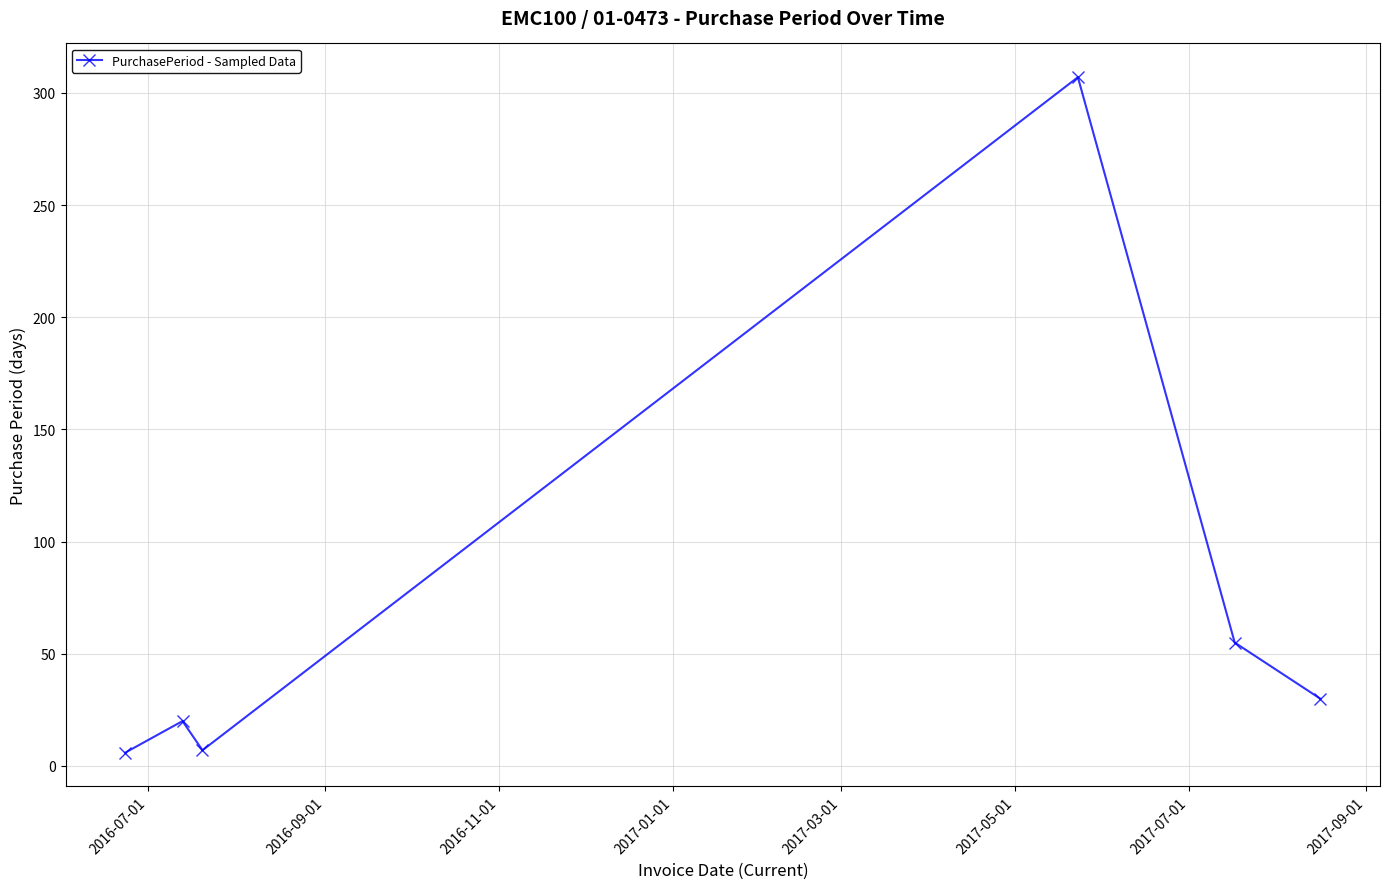

How many lines are shown in the chart?

1